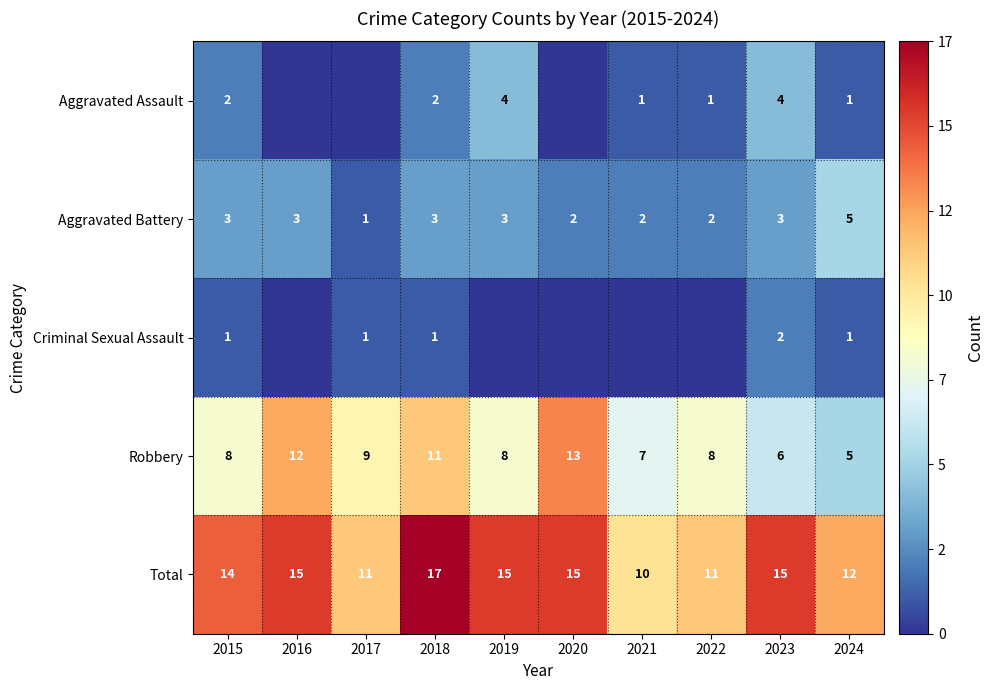

How many data points in Criminal Sexual Assault are above 1?

1